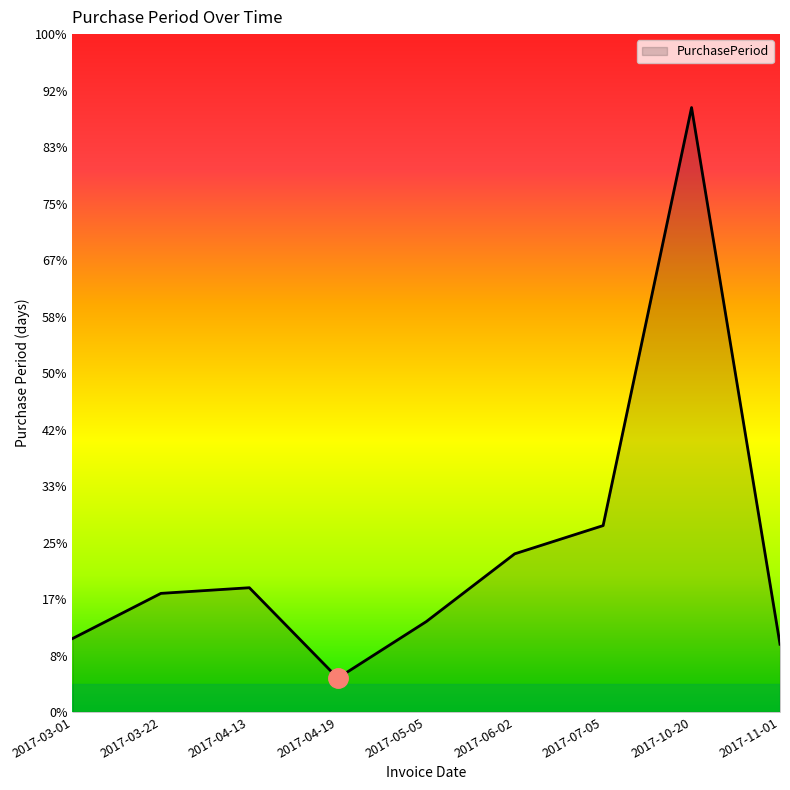

What is the maximum value shown in the chart?

107